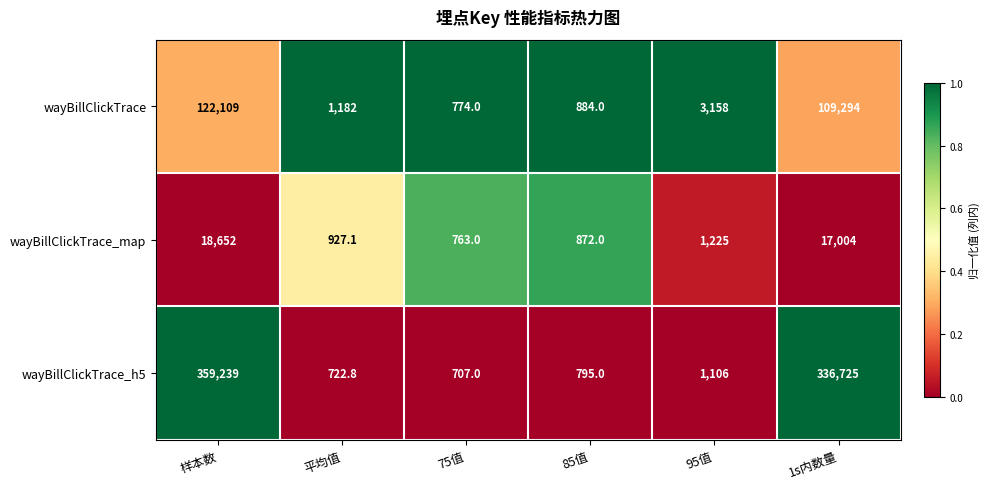

What is the spread (max minus min) of values at 1s内数量?

319721.0